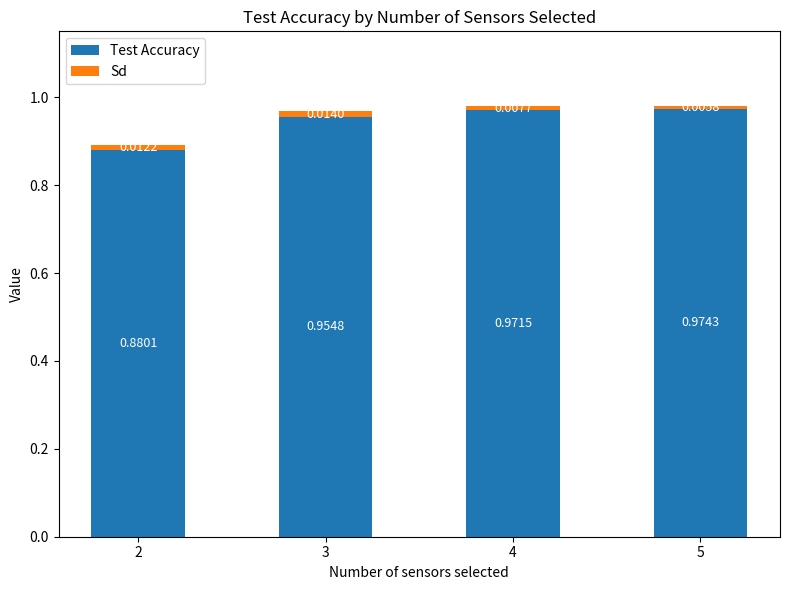

Are the bars grouped side by side (vs. stacked)?

No